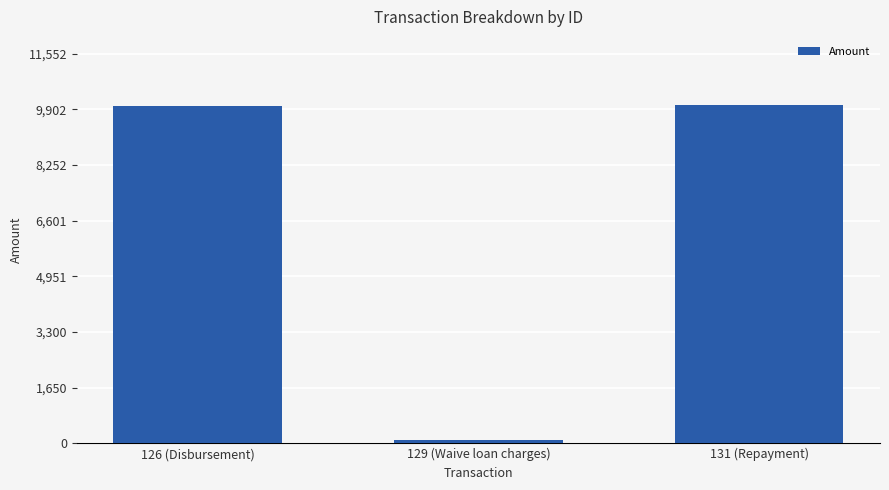

How many bars are there in total?

3